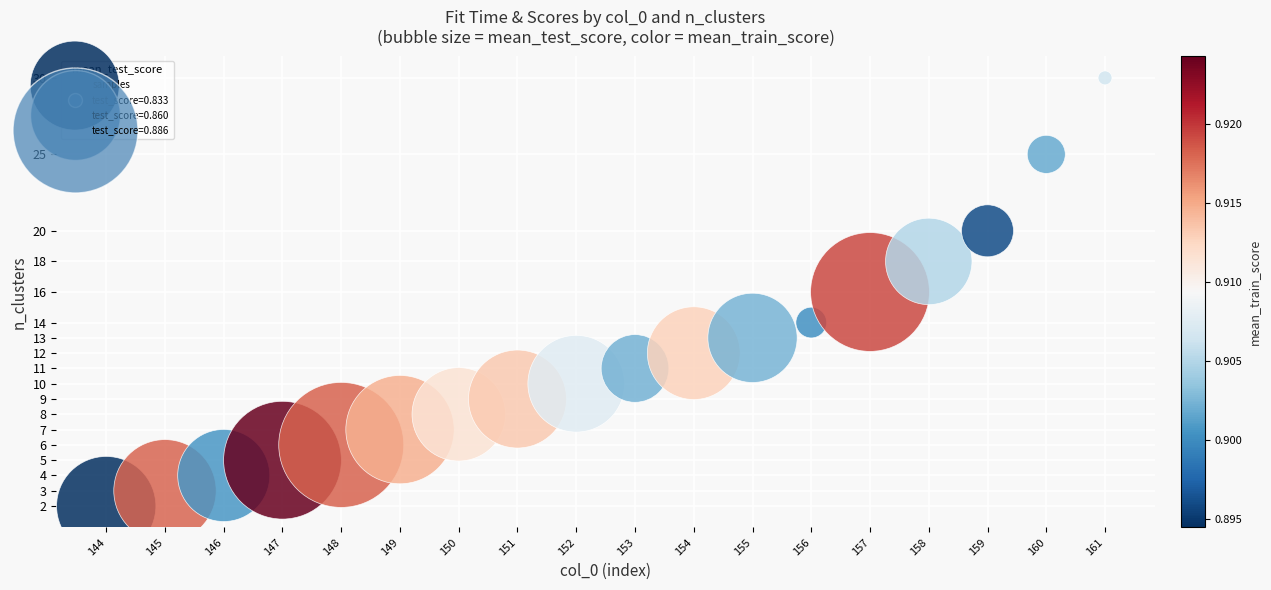

What is the range of X values (max minus min)?

17